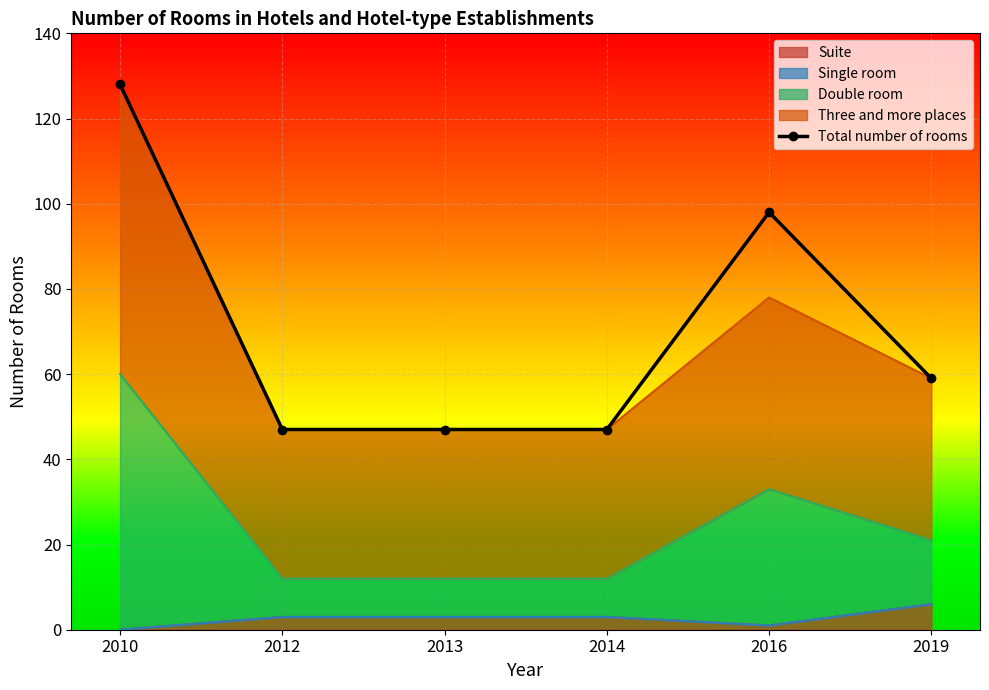

What is the value of the 6th point from the left?

59